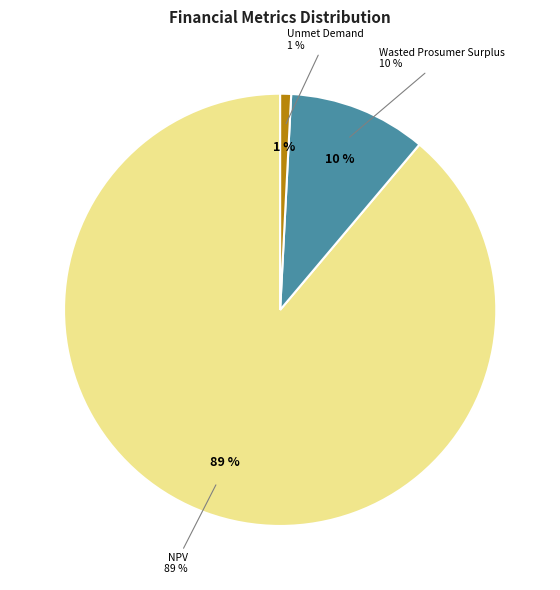

Is there any slice that represents more than half of the pie?

Yes